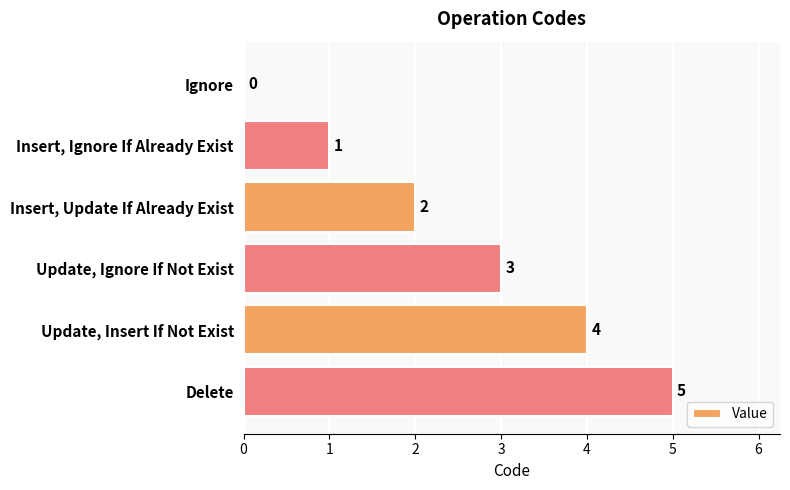

What is the change in value from Insert, Update If Already Exist to Update, Insert If Not Exist?

+2